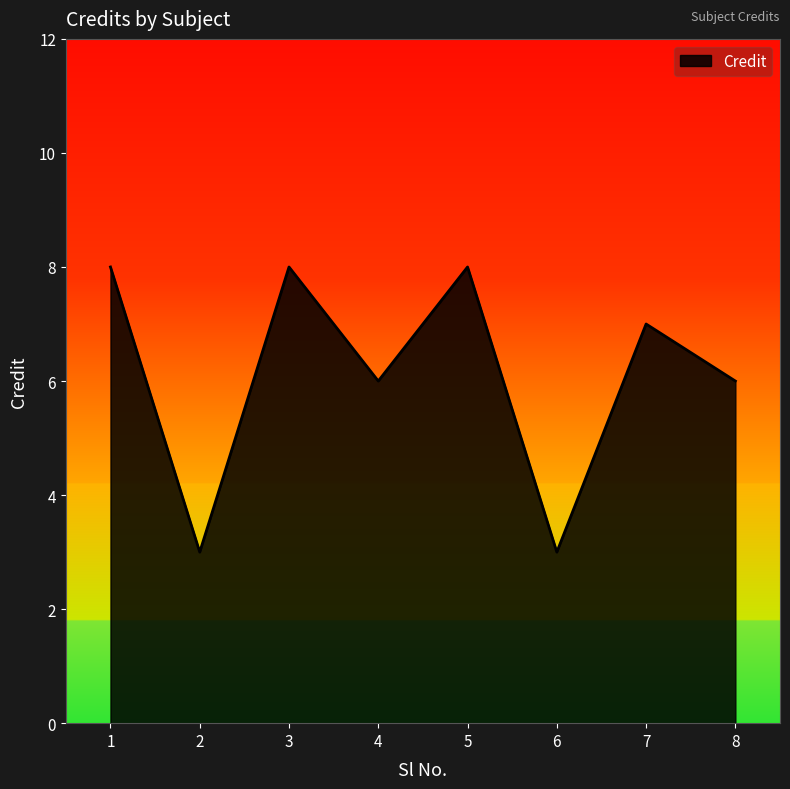

Count the values in the range 6 to 8.

6